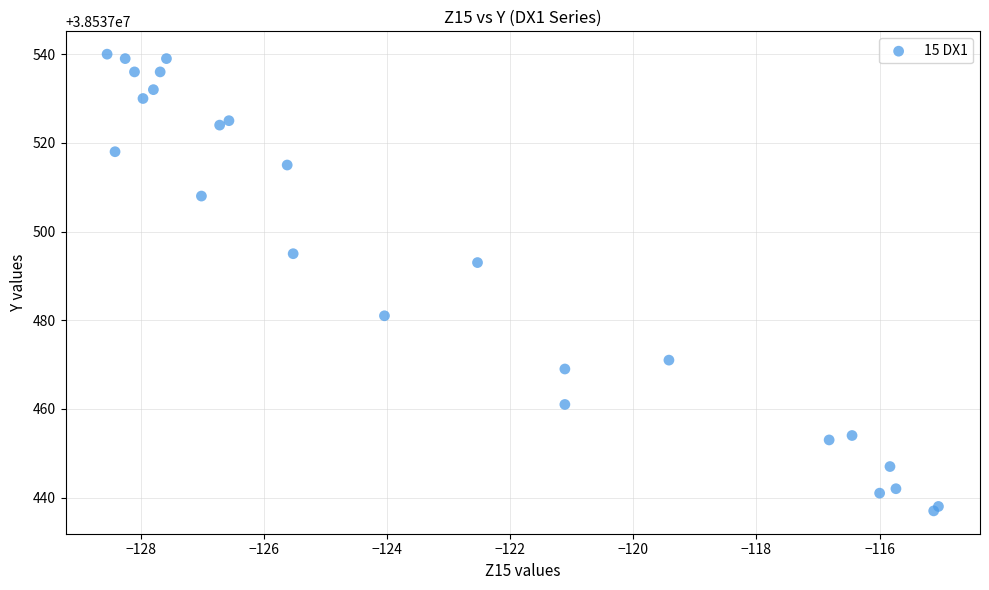

What Y value in the scatter plot is closest to 38537488?

38537493